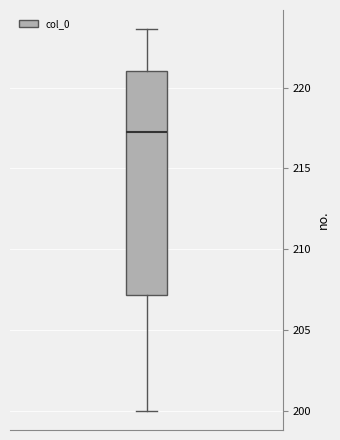

Transcribe this box plot: give where the median line is, the range the box spans, and where the two whiskers end, as read against the y-axis. The values are not printed on the chart, so give them approximately, as read against the axis.

median 217.5, box 207.0 to 221.0, whiskers 200.0 to 223.5